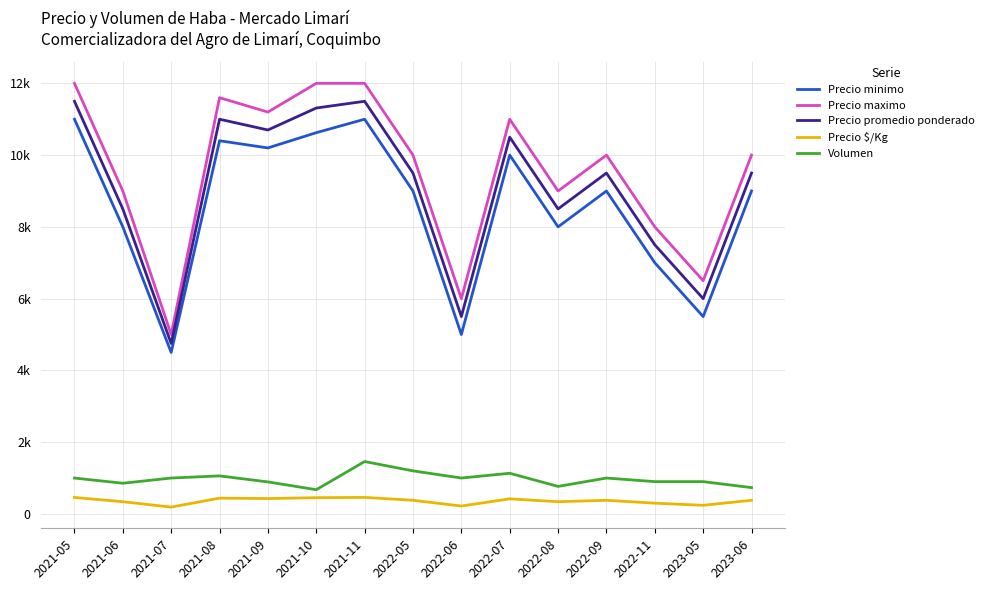

At which category is the sum across all series the highest?

2021-11